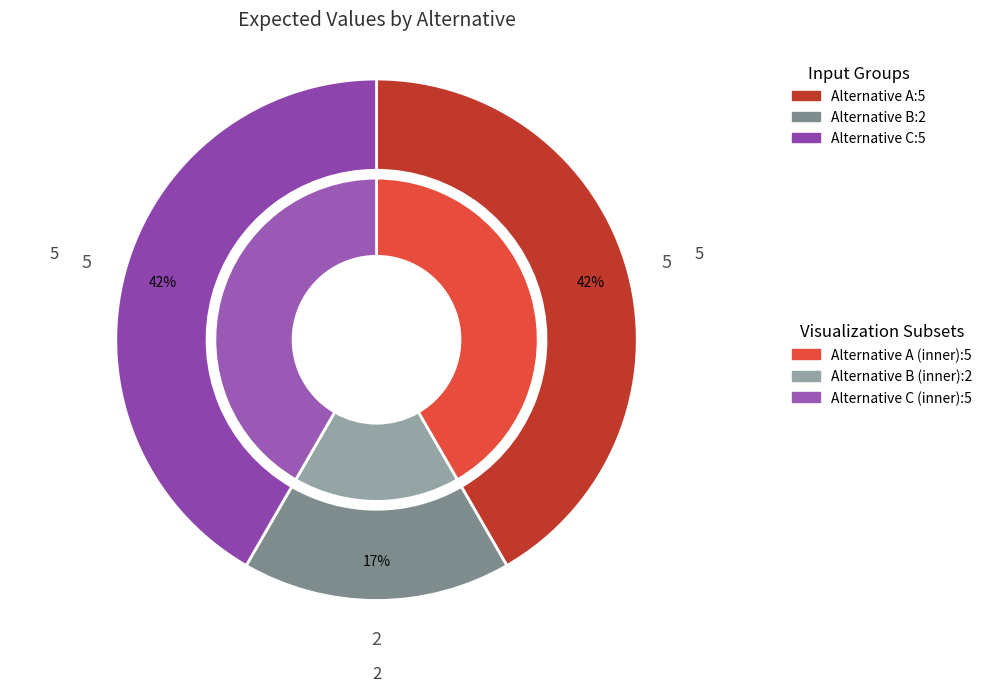

Count the number of slices in the pie.

3